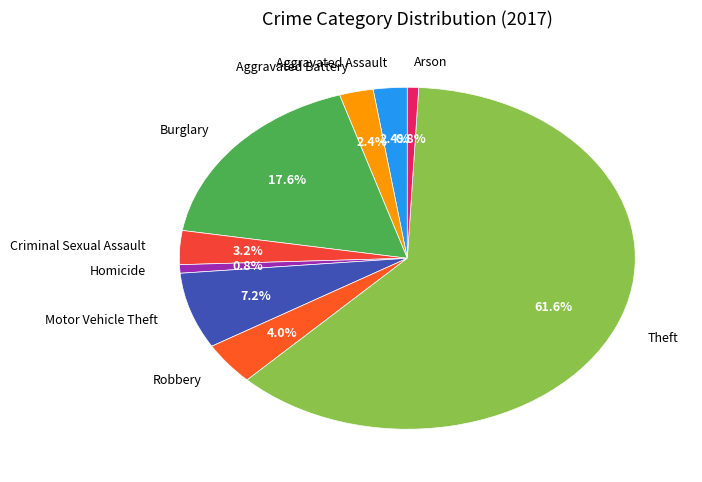

Which category accounts for the majority?

Theft